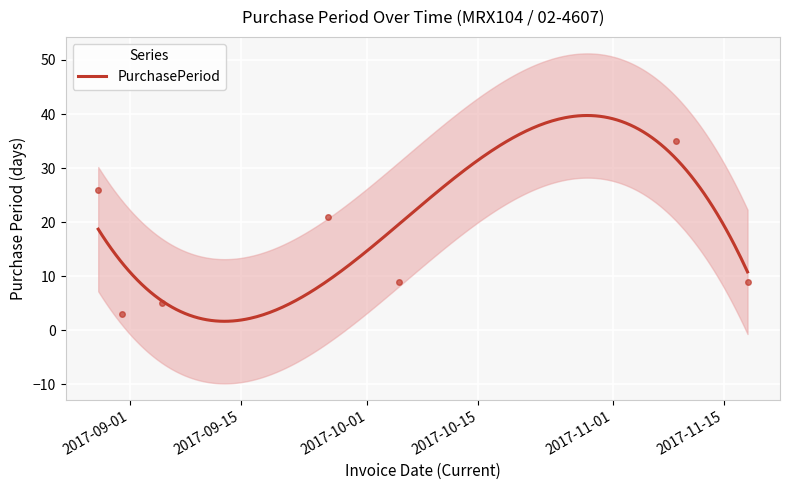

The value at 2017-10-01 is 8. True or false?

False